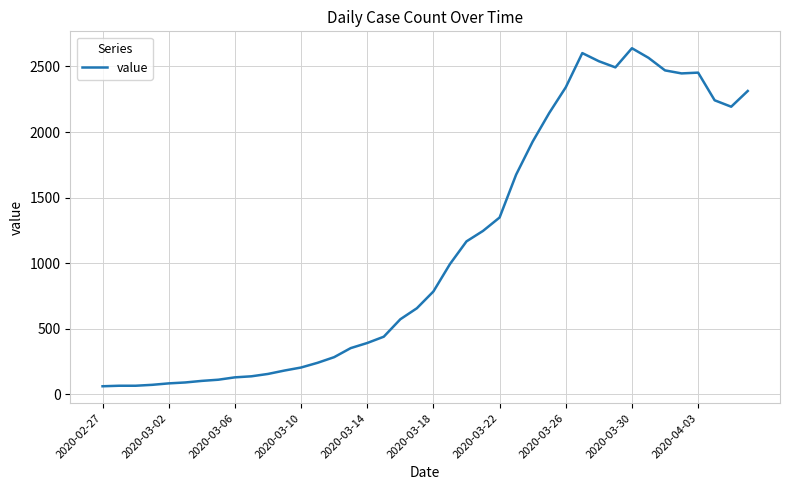

What is the smallest value displayed?

61